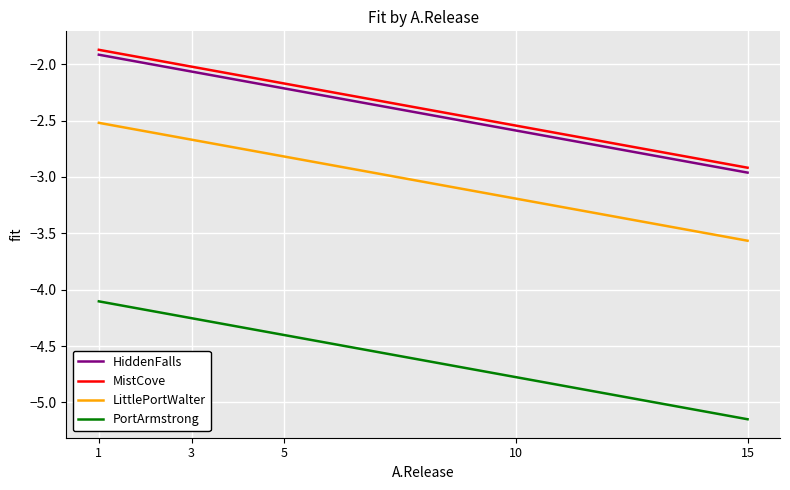

At which label does HiddenFalls first exceed -2?

1